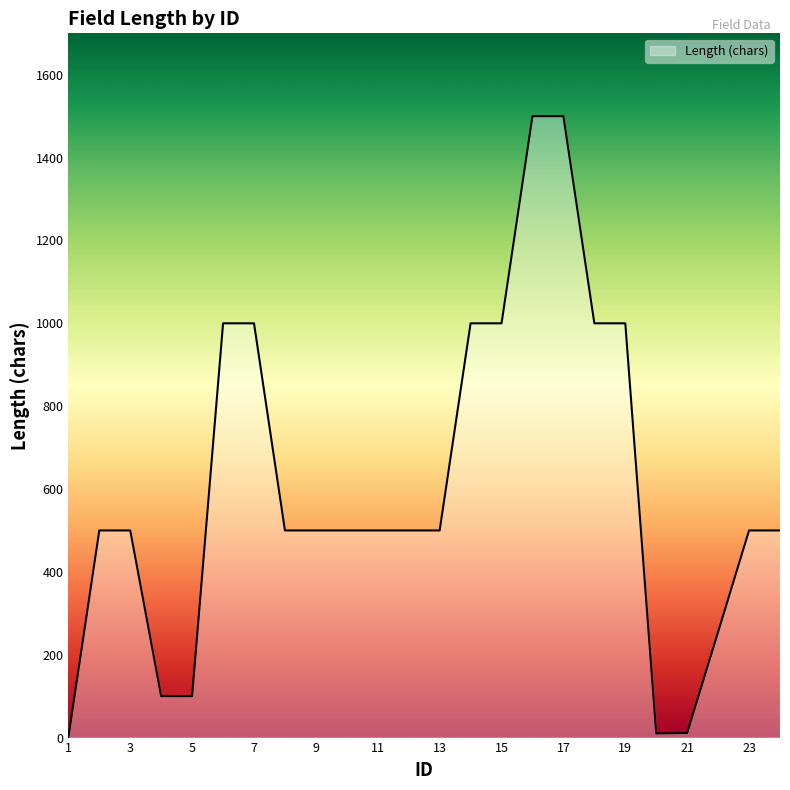

What is the difference between the maximum and minimum values?

1500